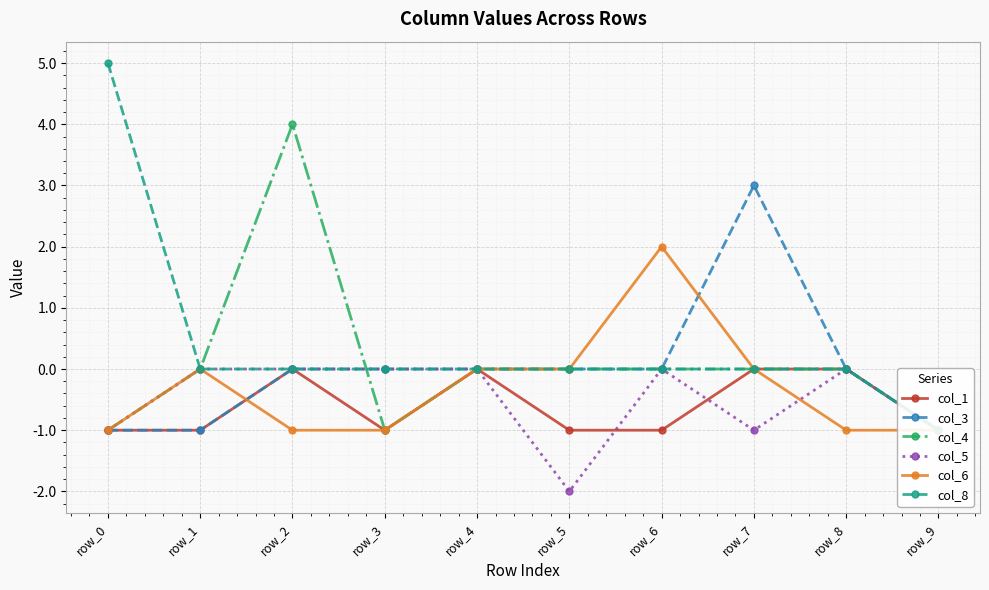

True or false: col_1 and col_3 cross at least once.

False